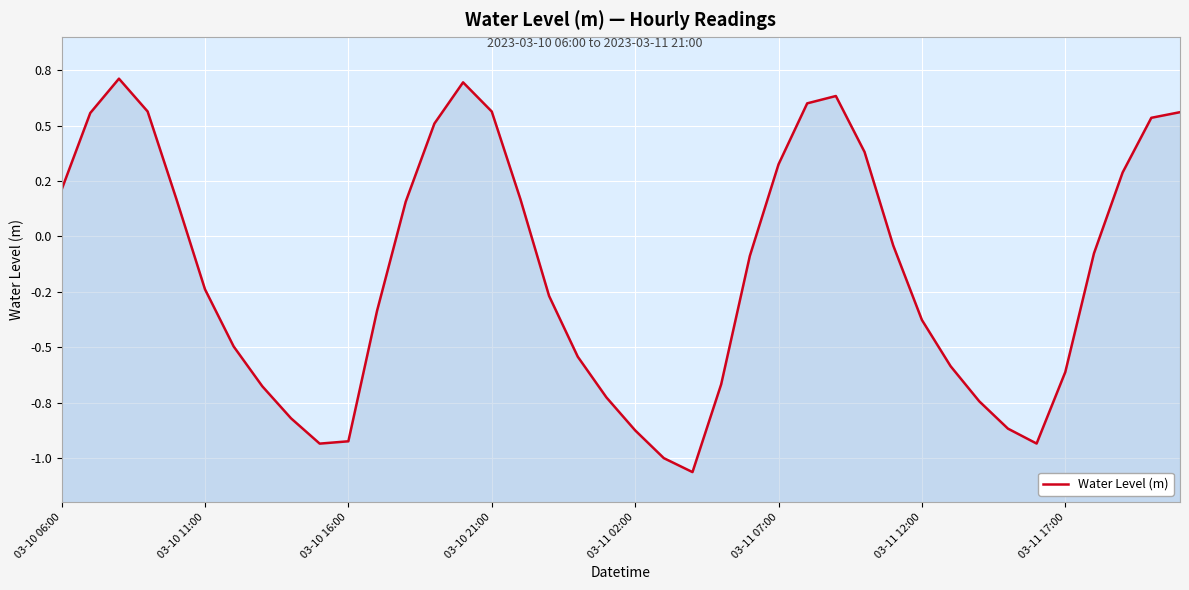

What is the minimum value shown in the chart?

-1.1